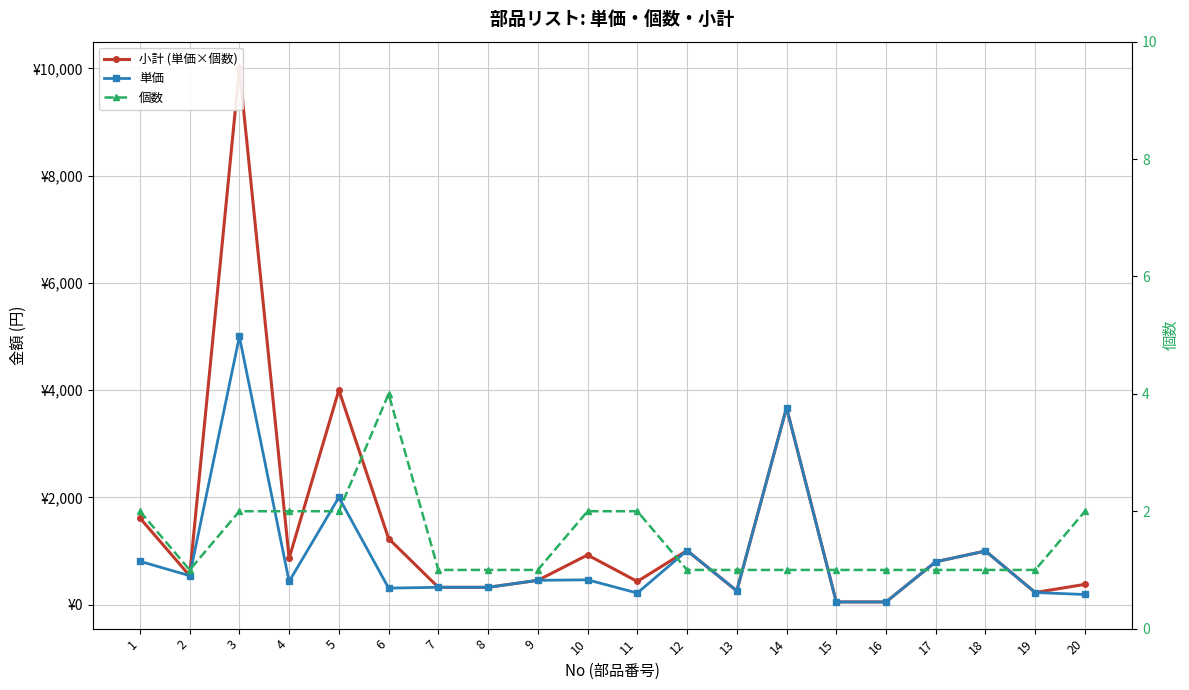

What is the maximum value for 小計 (単価×個数)?

10000